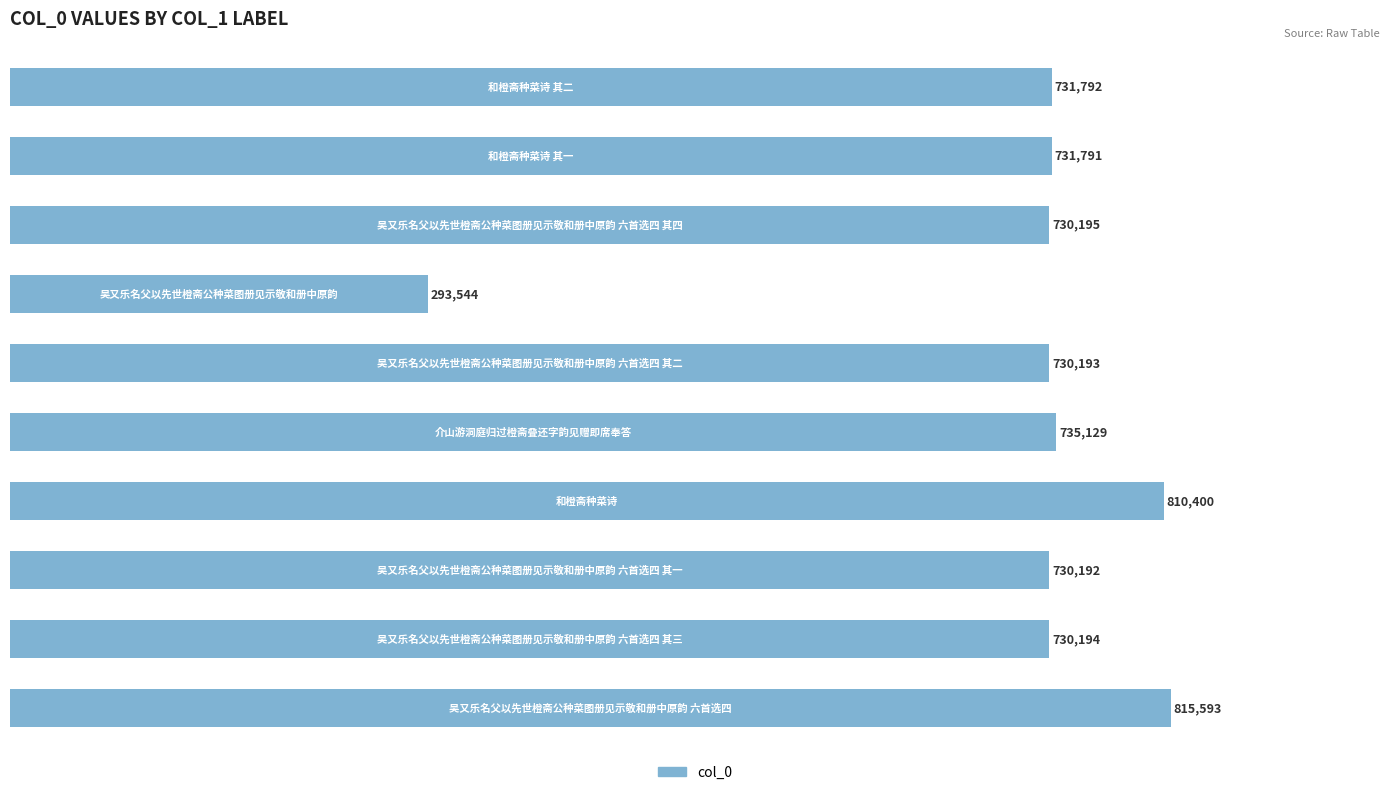

How many series are shown in this chart?

1